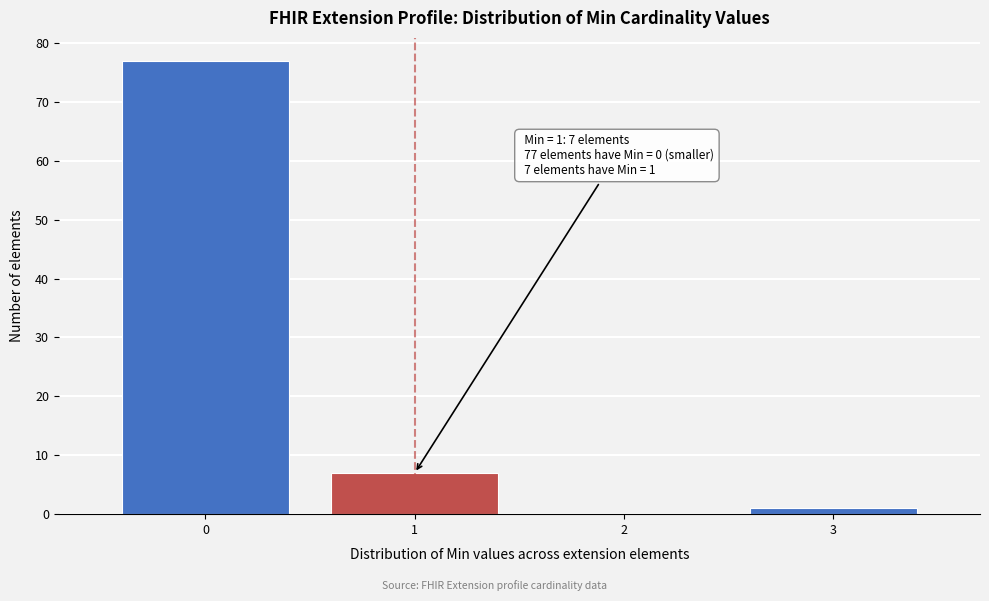

Reading left to right, extract all data points from this chart.

0=77	1=7	2=0	3=1